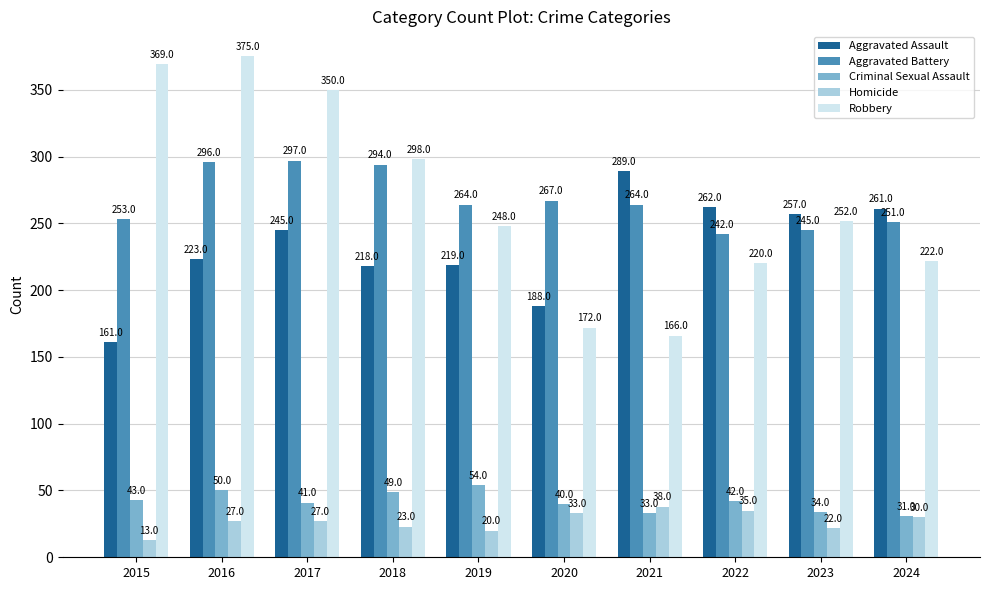

At which category is the sum across all series the highest?

2016